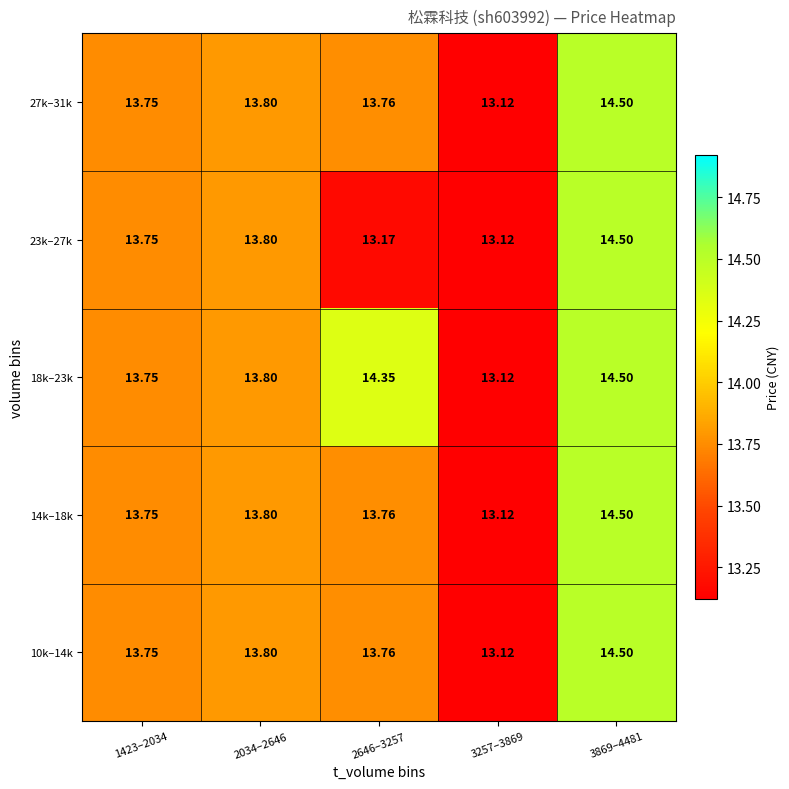

Is the value of 10k–14k at 2646–3257 greater than the value of 27k–31k at 2034–2646?

No